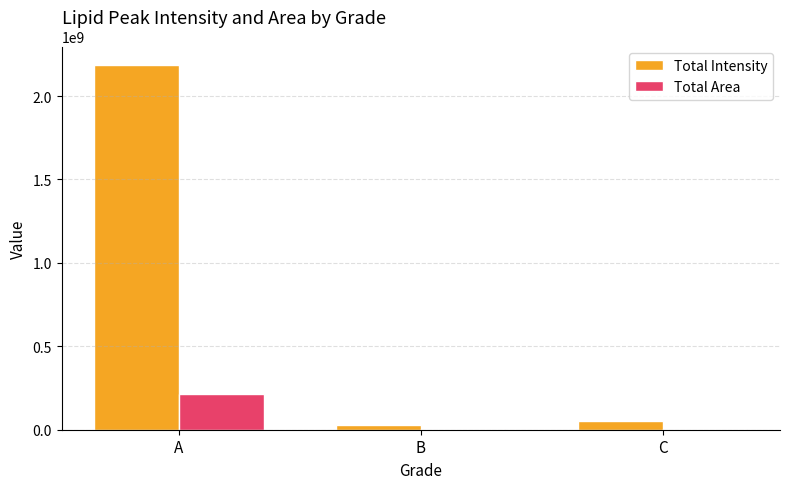

What are all the series names shown in the legend?

Total Intensity, Total Area